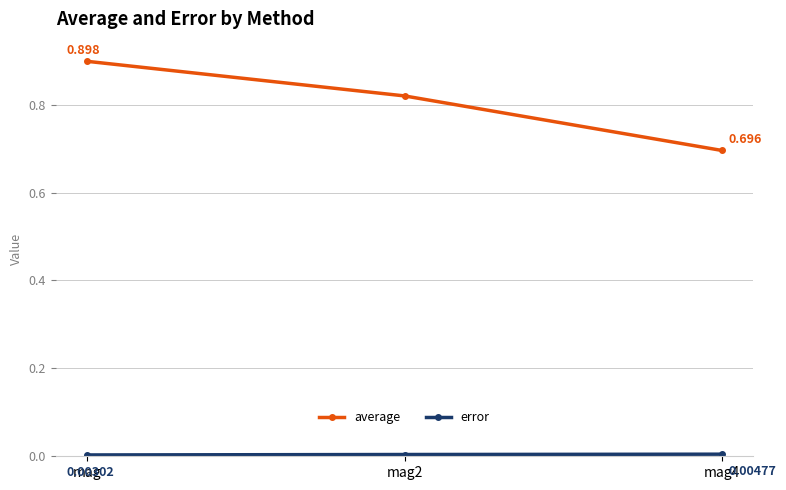

How many average values are between 0 and 1?

3